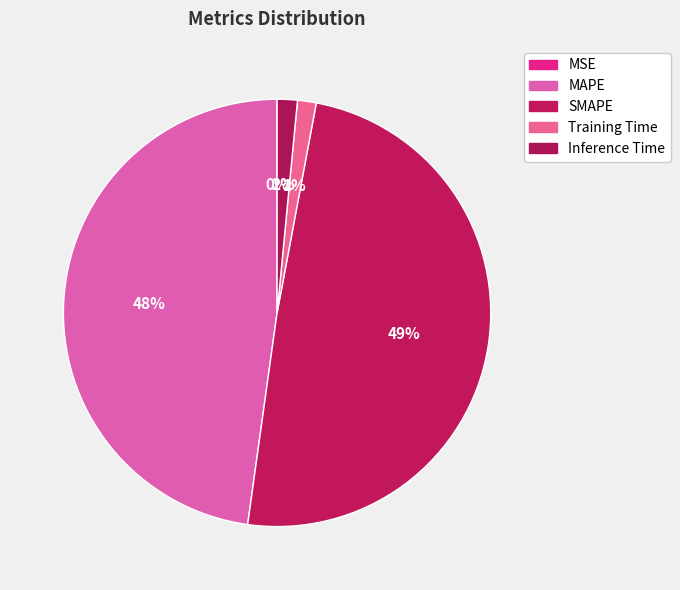

Rank the categories by value from highest to lowest.

SMAPE, MAPE, Inference Time, Training Time, MSE